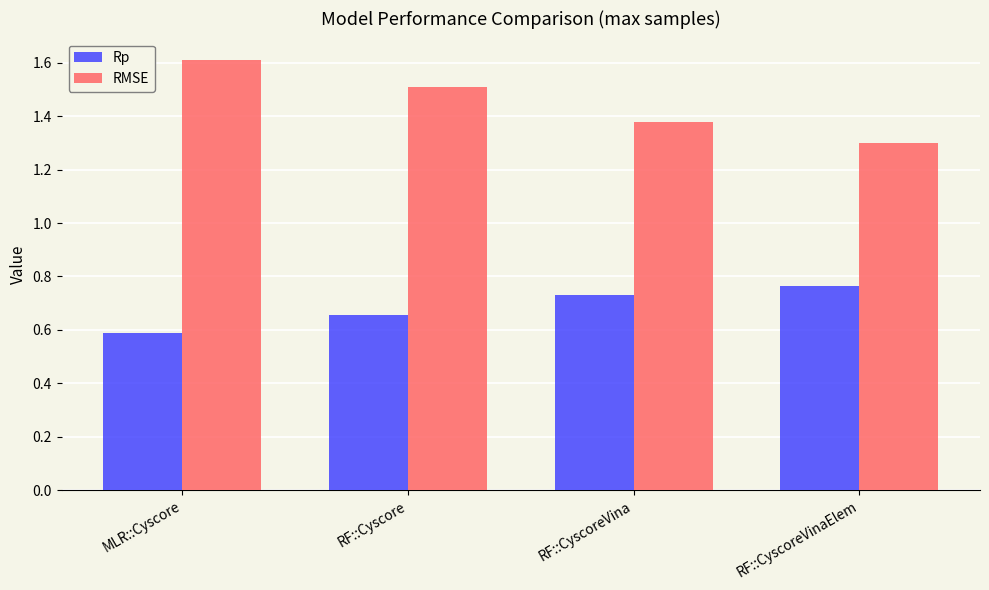

Count the Rp values in the range 0 to 1.

4